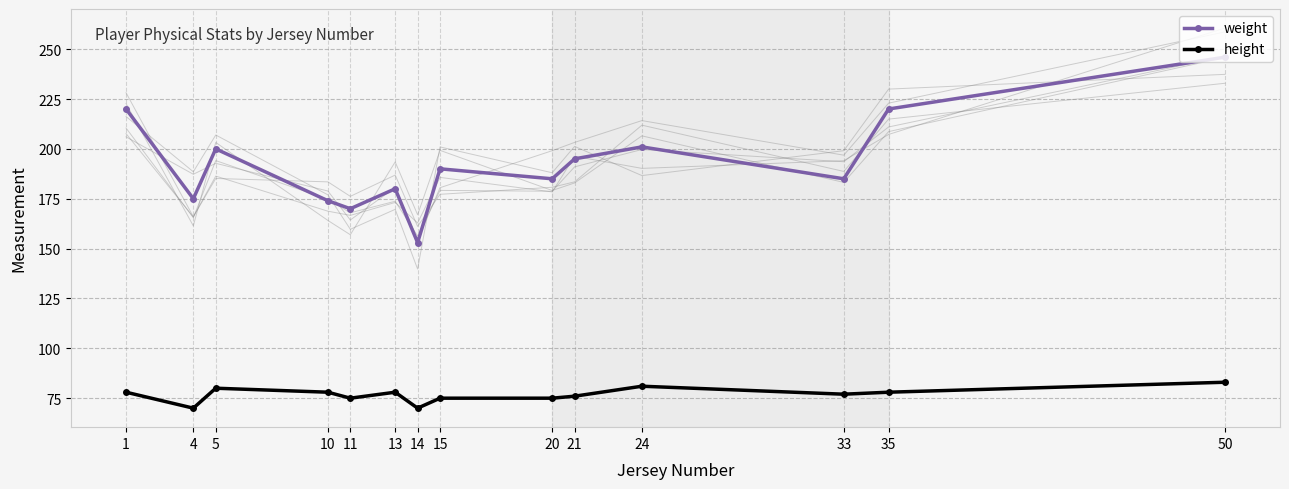

Rank the series at 50 from highest to lowest value.

weight, height